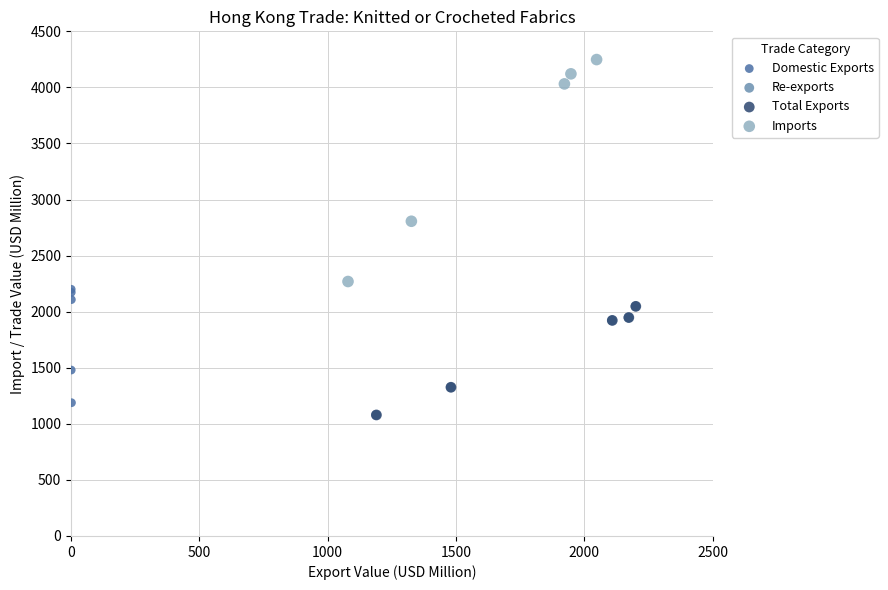

Which series reaches the maximum Y coordinate?

Imports